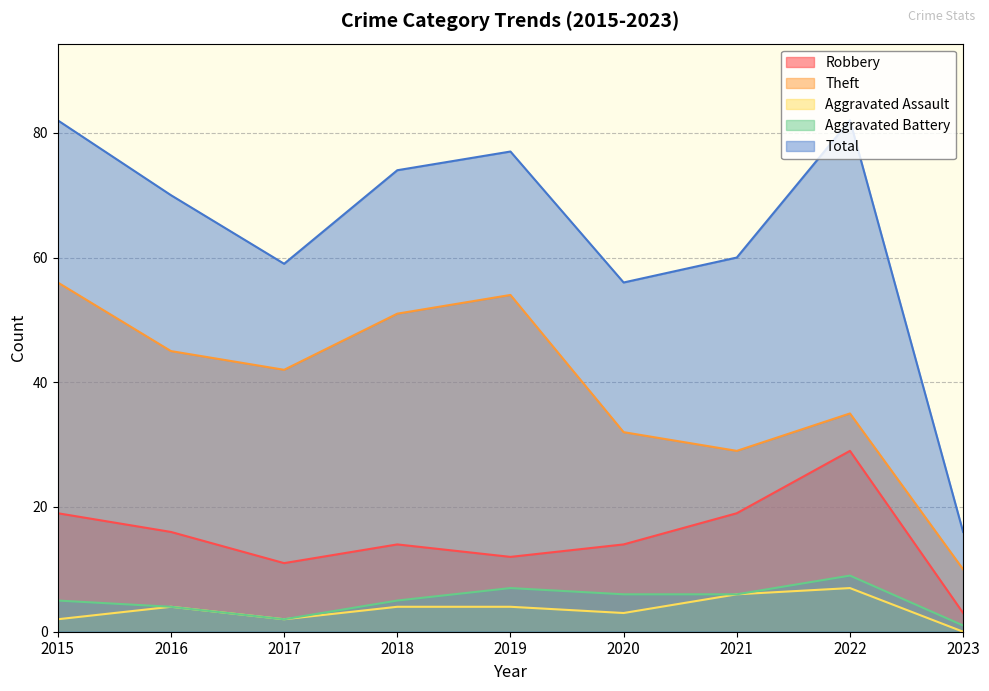

Count the number of data series in this chart.

5